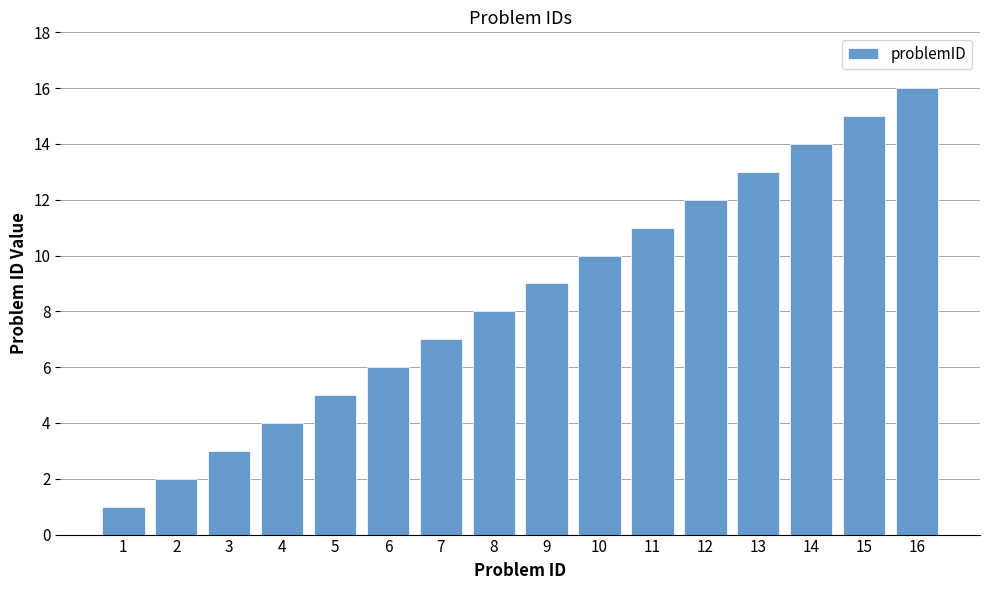

Reading left to right, transcribe all the data shown in this chart.

1=1	2=2	3=3	4=4	5=5	6=6	7=7	8=8	9=9	10=10	11=11	12=12	13=13	14=14	15=15	16=16